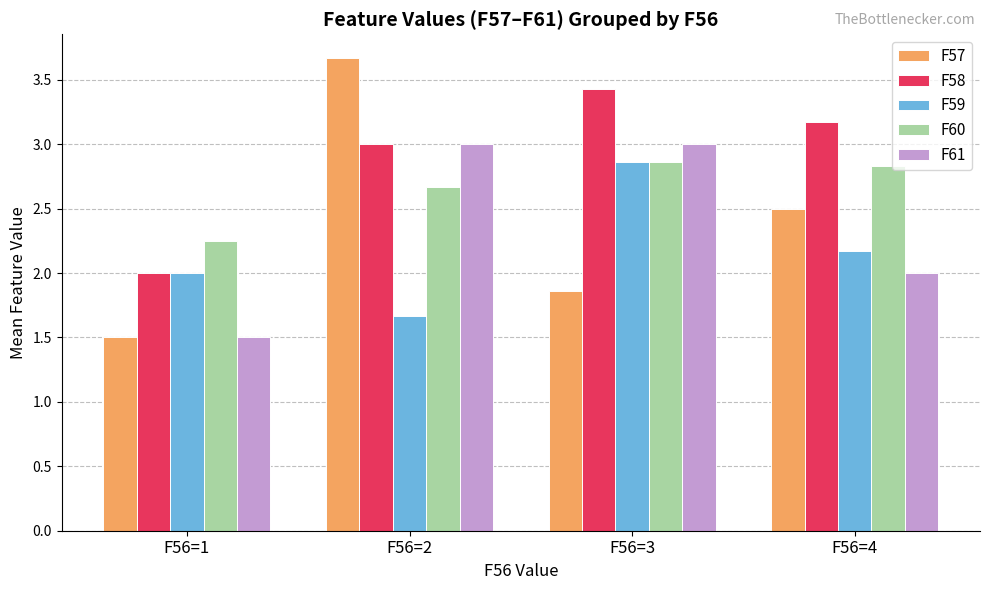

Between F56=1 and F56=3, which series saw the biggest shift?

F61